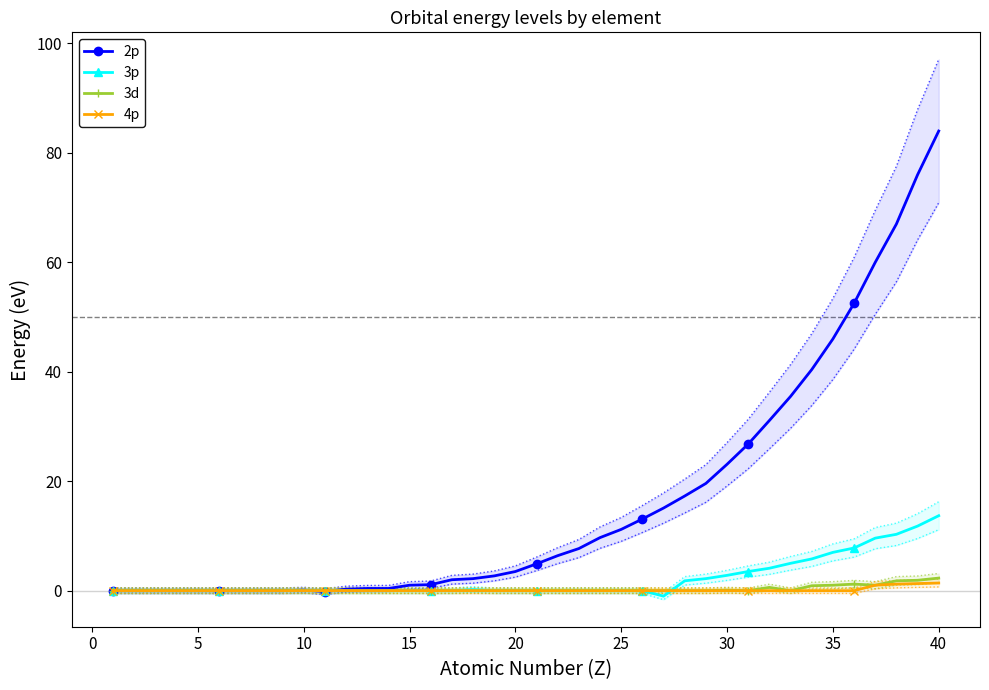

Which category has the highest value in the 2p series?

40